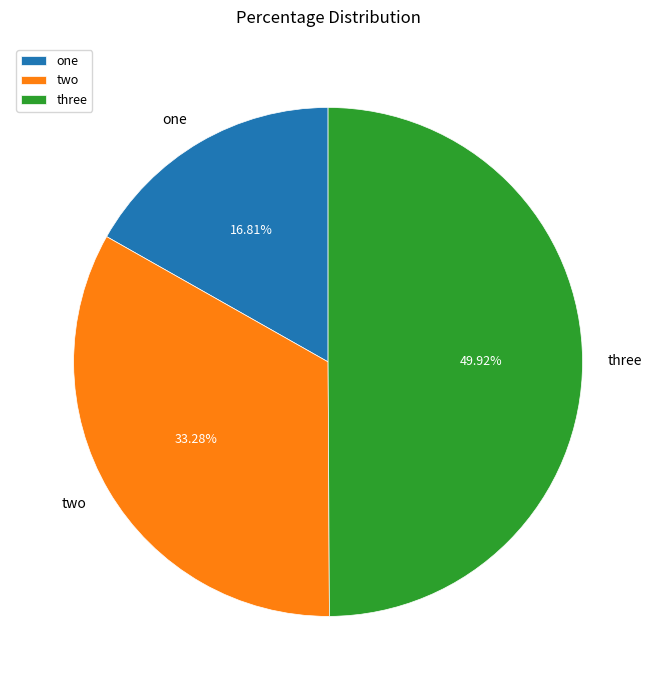

Which category has the smallest portion of the pie?

one